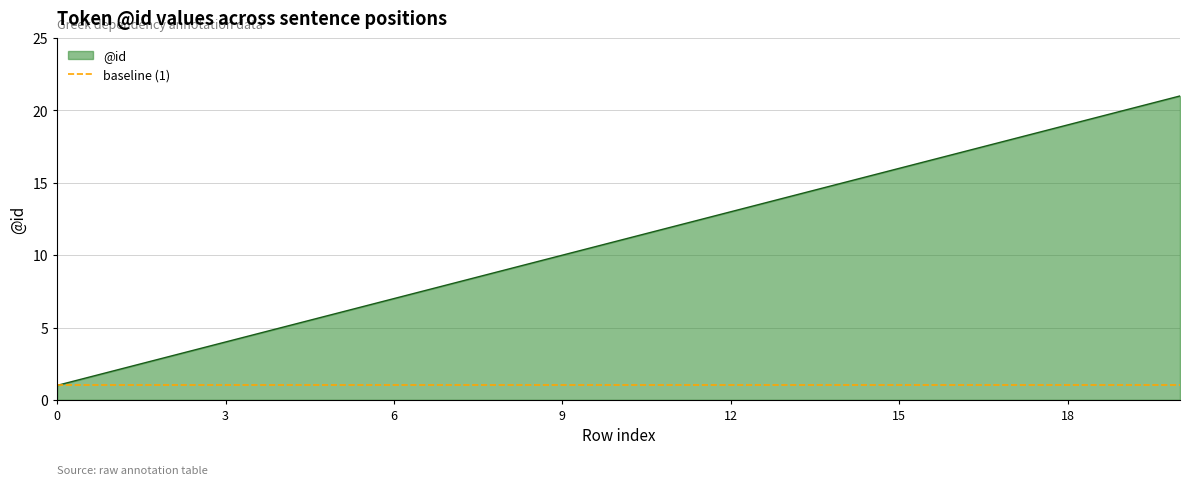

True or false: the data has more than 2 interior local peaks.

False